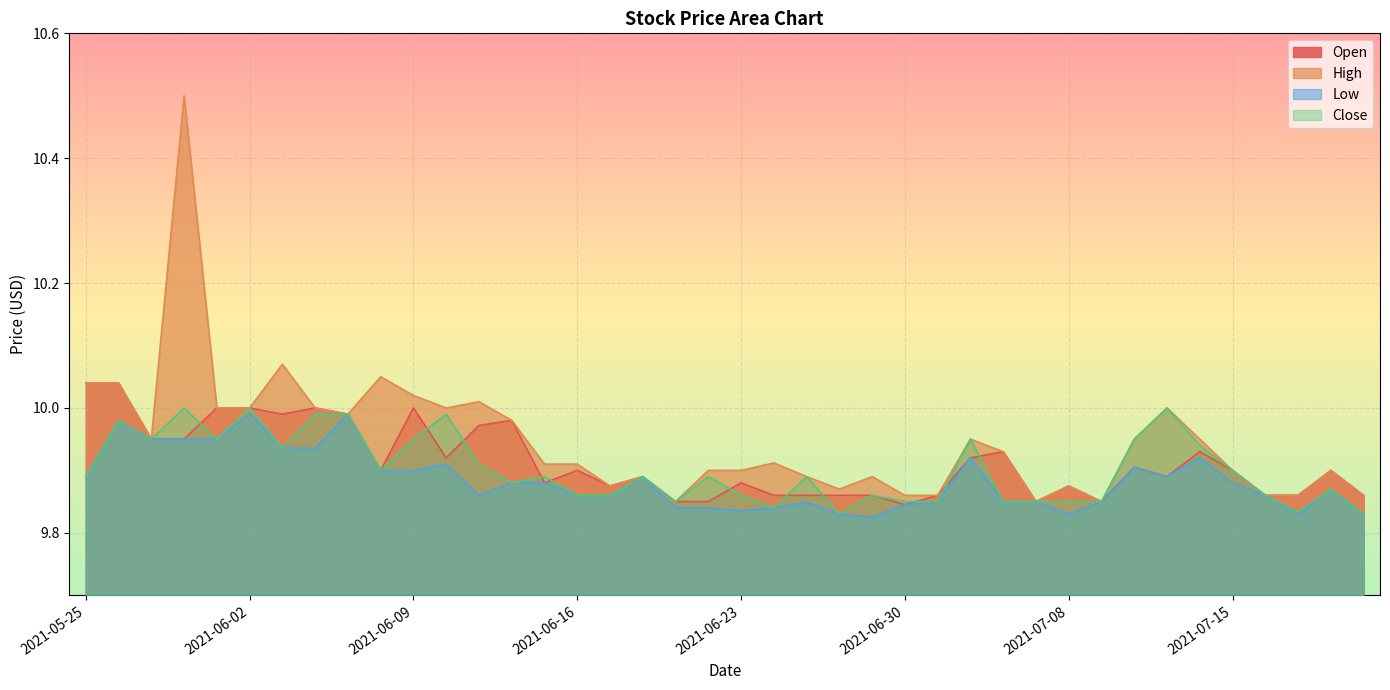

True or false: Low and Open cross at least once.

False